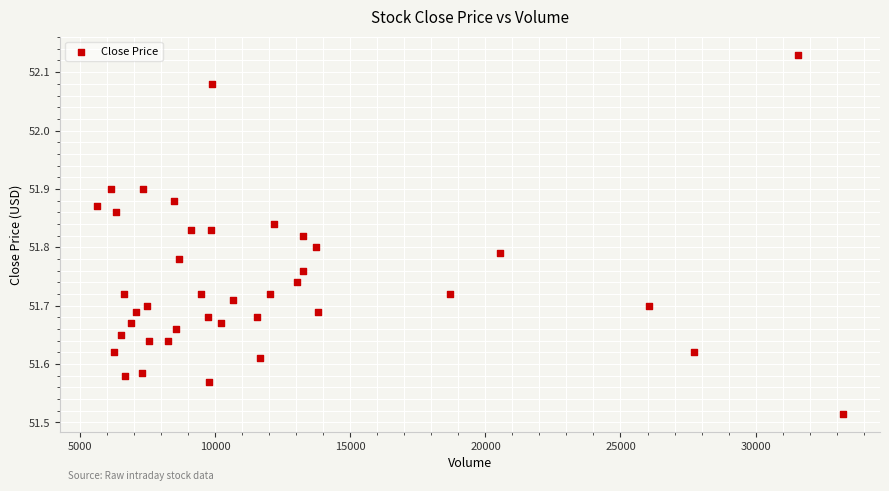

What is the range of X values (max minus min)?

27604.0